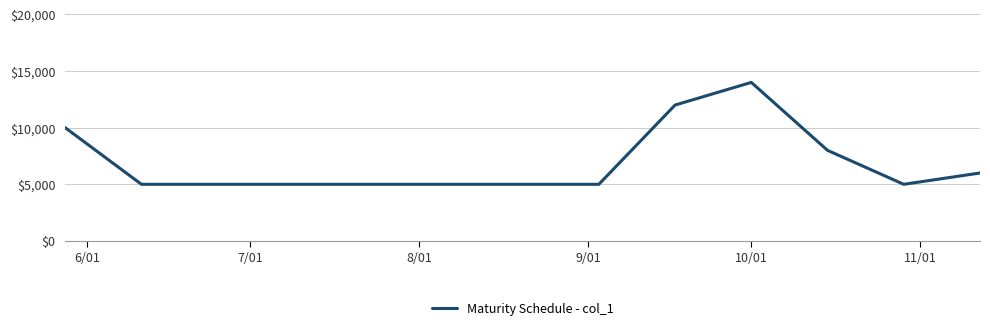

Reading left to right, list all the values displayed in this chart.

10000	5000	5000	5000	5000	5000	5000	12000	14000	8000	5000	6000